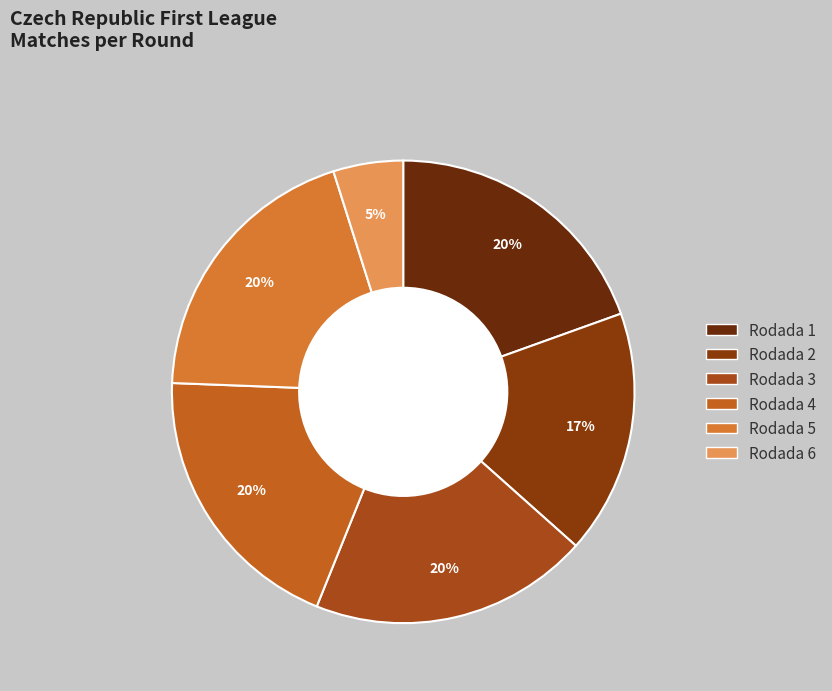

How many segments does this pie chart have?

6